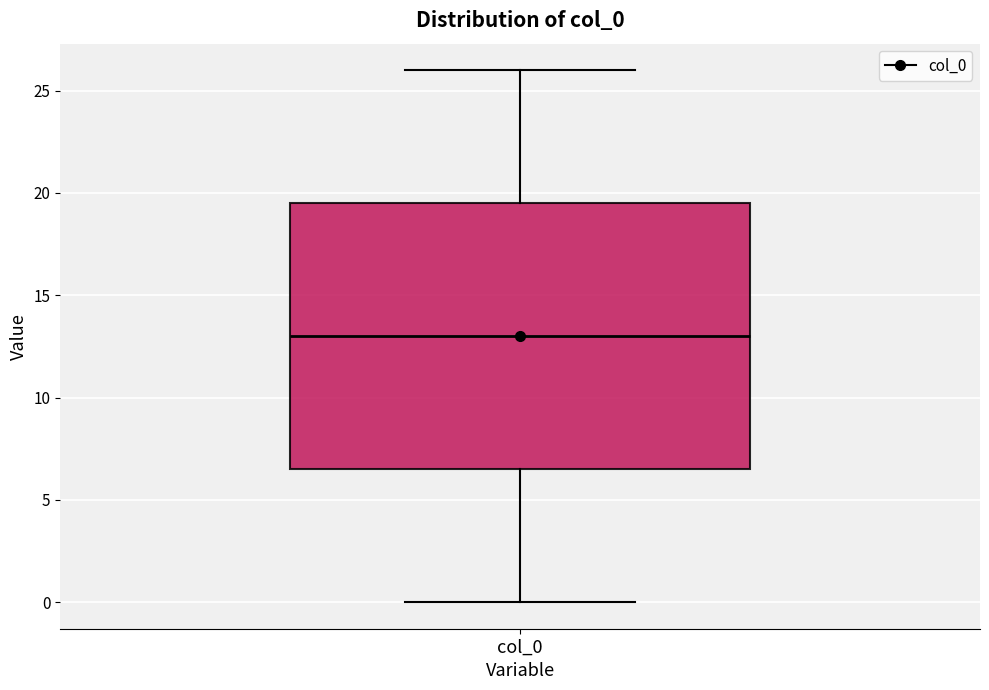

Transcribe this box plot: give where the median line is, the range the box spans, and where the two whiskers end, as read against the y-axis. The values are not printed on the chart, so give them approximately, as read against the axis.

median 13.0, box 6.5 to 19.5, whiskers 0.0 to 26.0